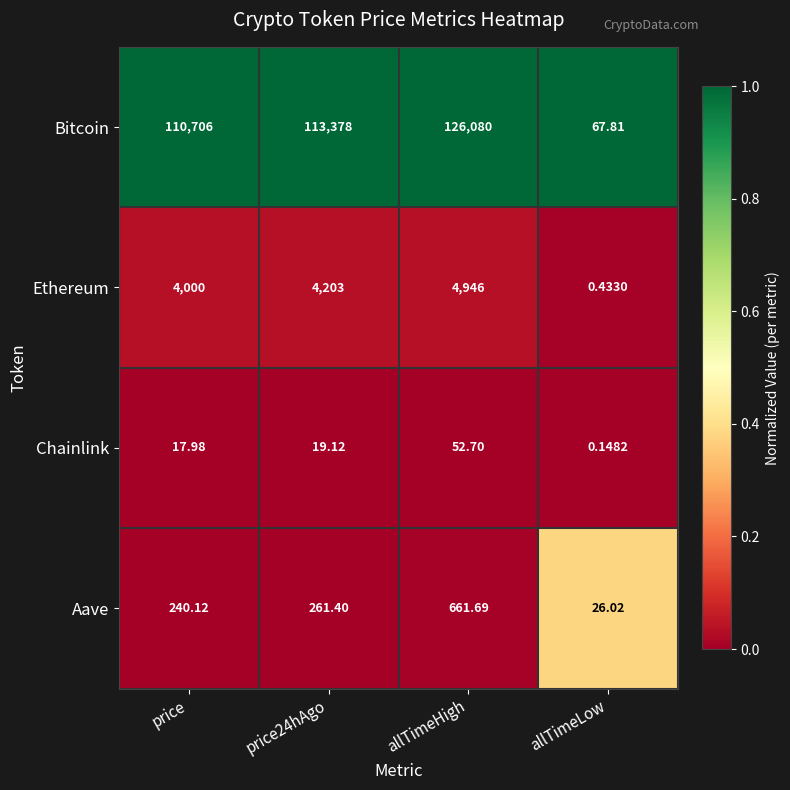

Which series has the largest total across all categories?

Bitcoin